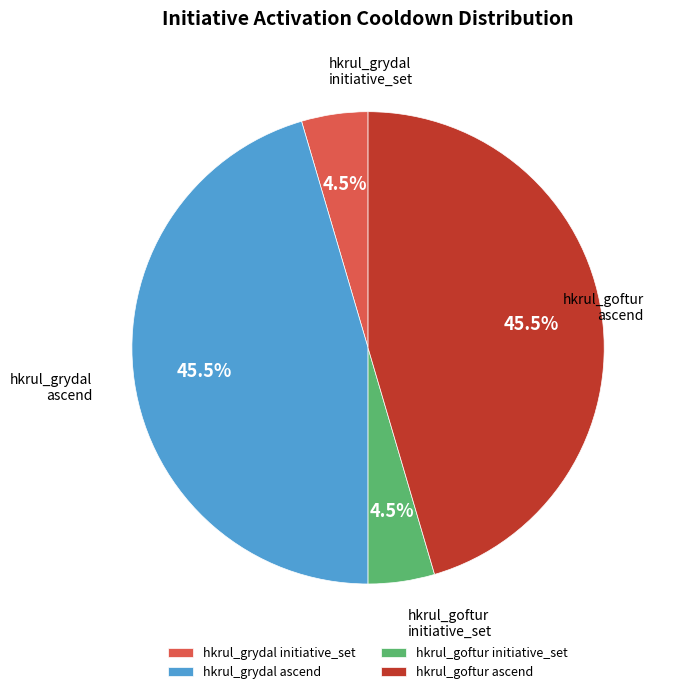

Is there a majority slice in this chart?

No